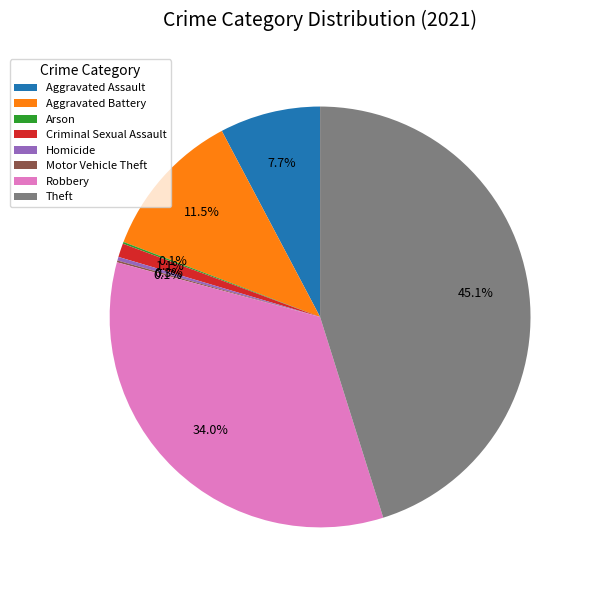

To the nearest percent, what is the average slice percentage?

12%